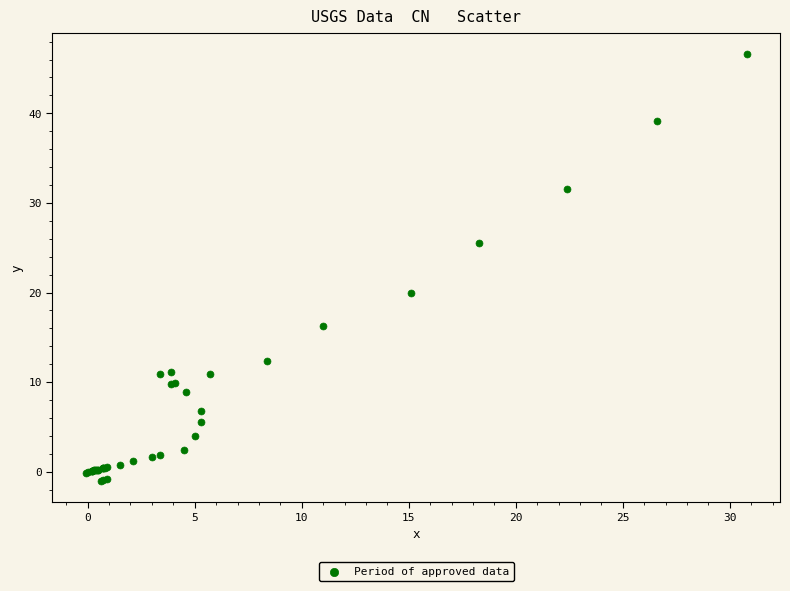

What Y value in the scatter plot is closest to 22?

19.9